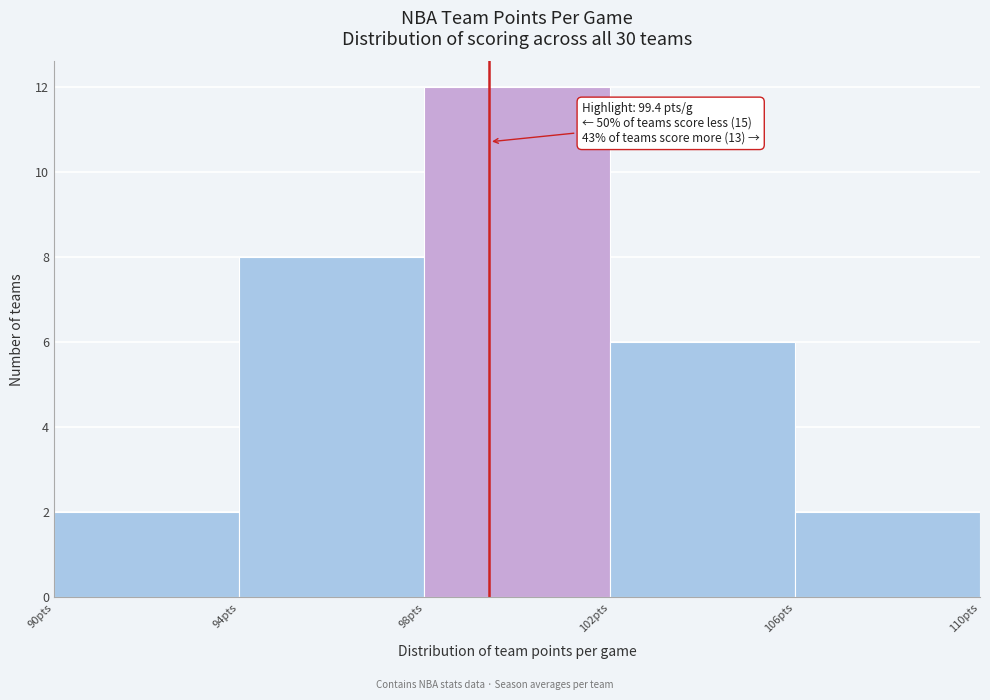

Over which range of the x-axis is the bar tallest?

98 to 102